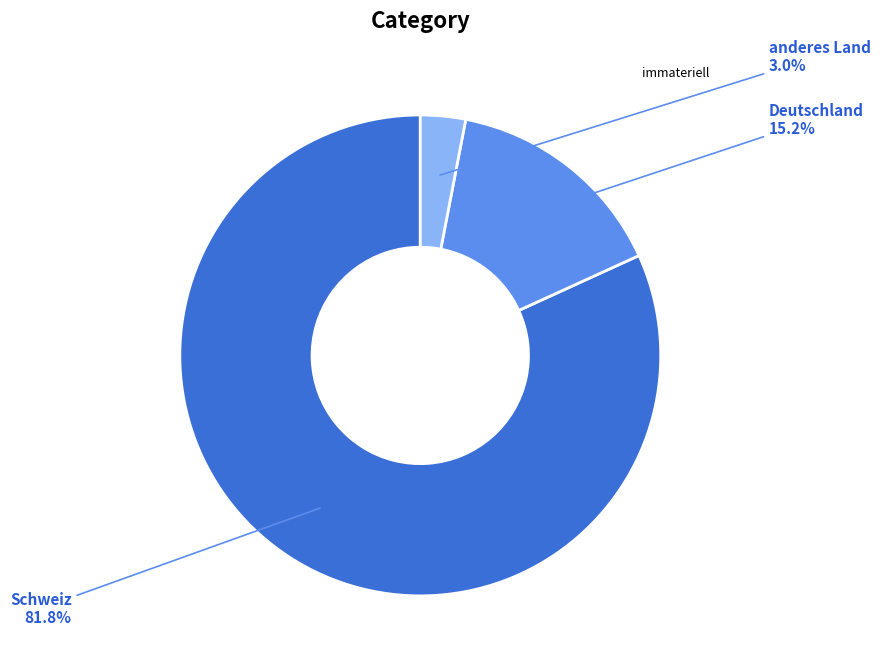

To the nearest percent, what is the average slice percentage?

33%